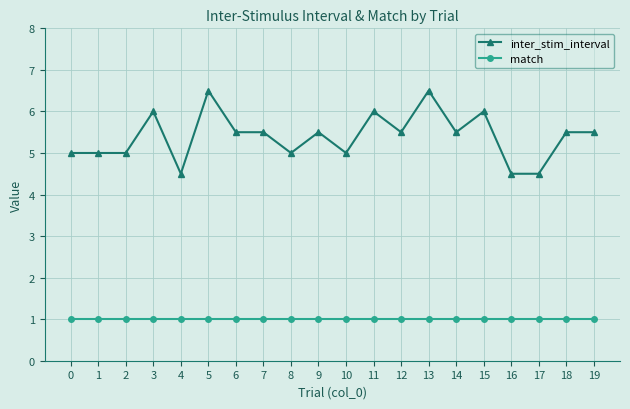

True or false: inter_stim_interval has a value of 3.0 at 6.

False